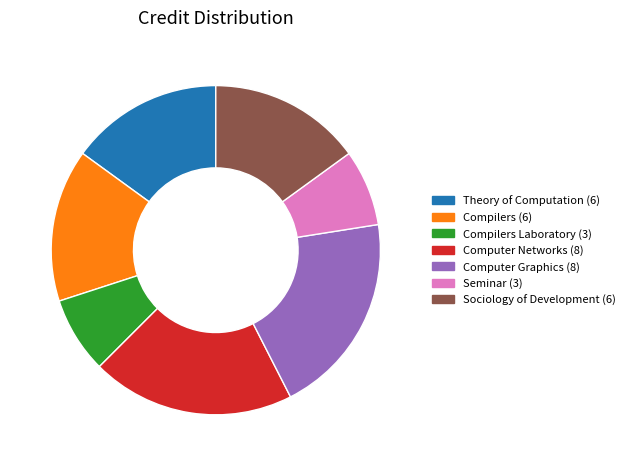

Is there any slice that represents more than half of the pie?

No